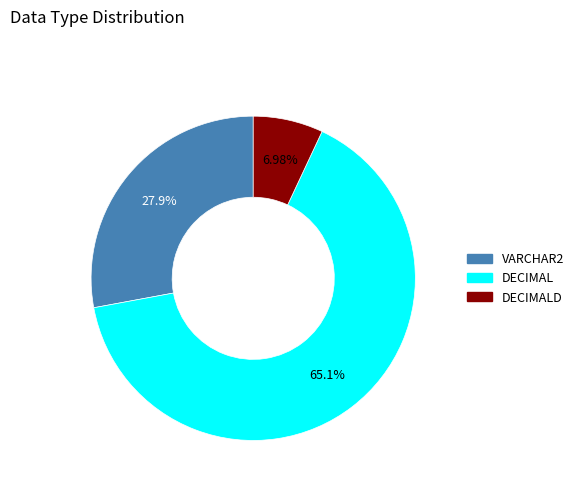

Is there a majority slice in this chart?

Yes